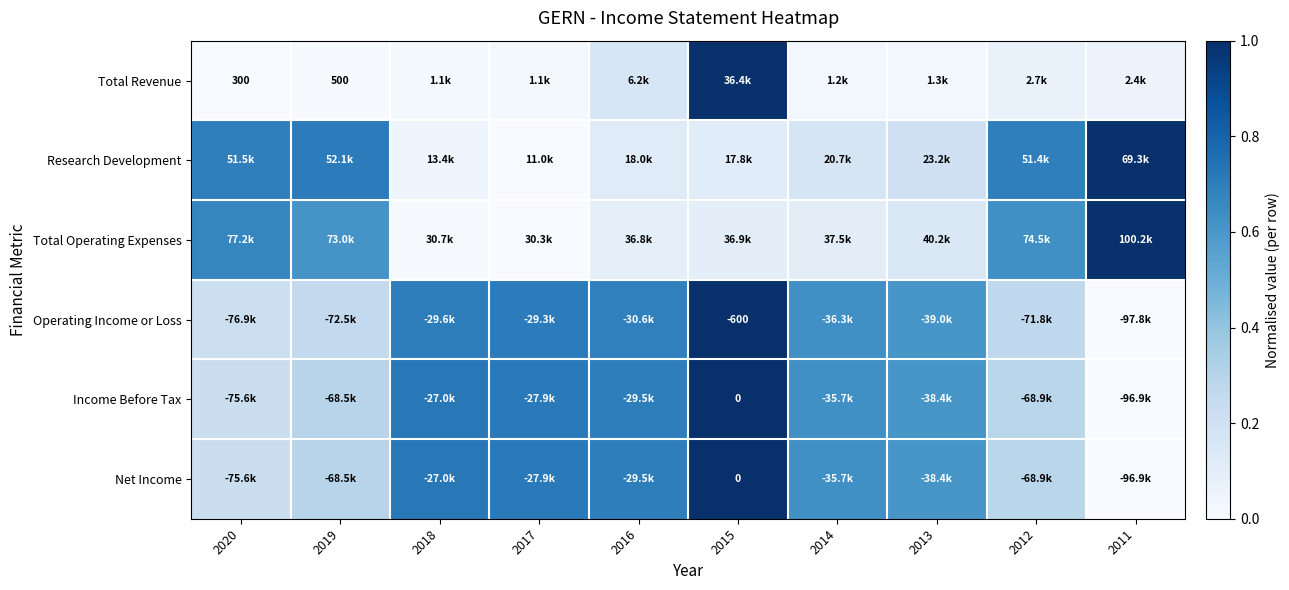

Count the number of categories in the chart.

10